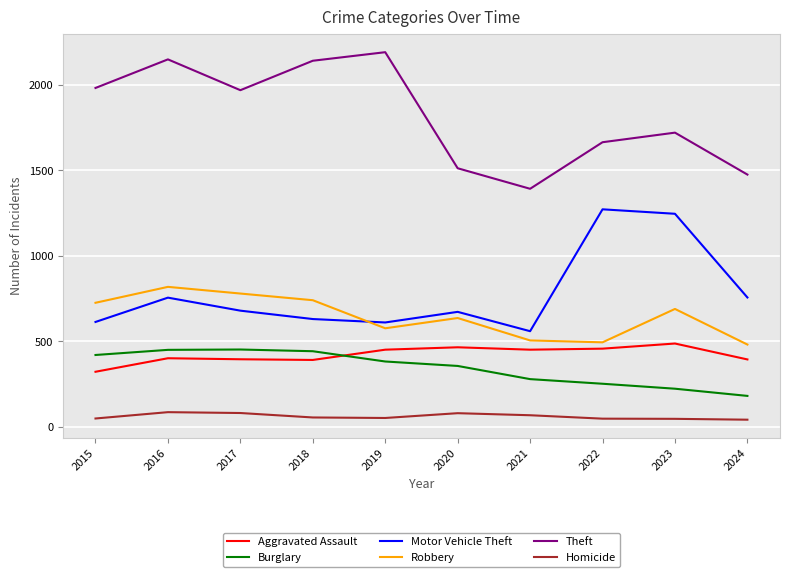

At which label does Motor Vehicle Theft reach its minimum?

2021